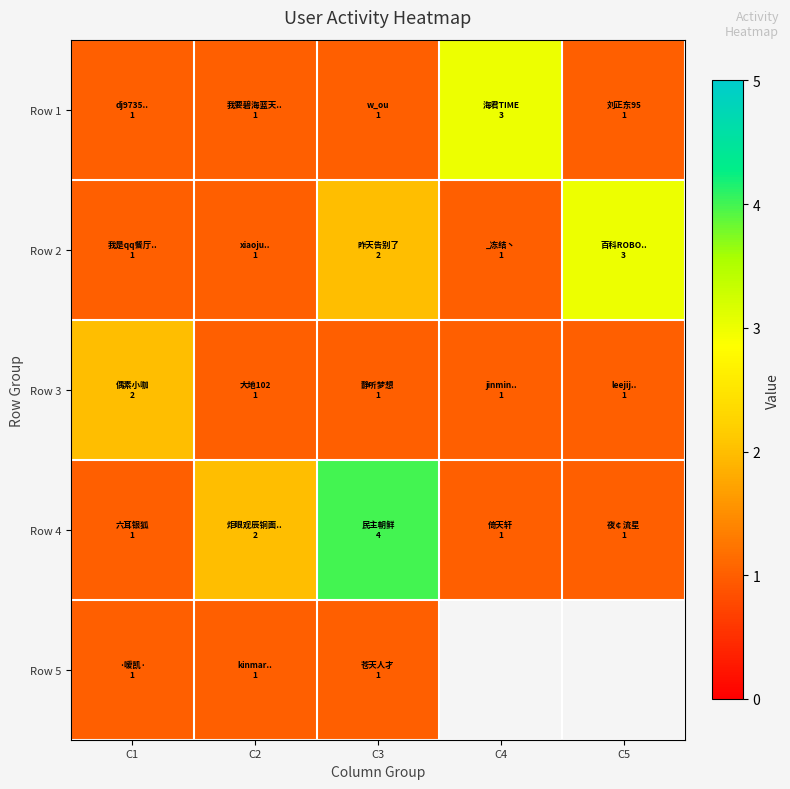

Count the Row 2 values in the range 1 to 2.

4